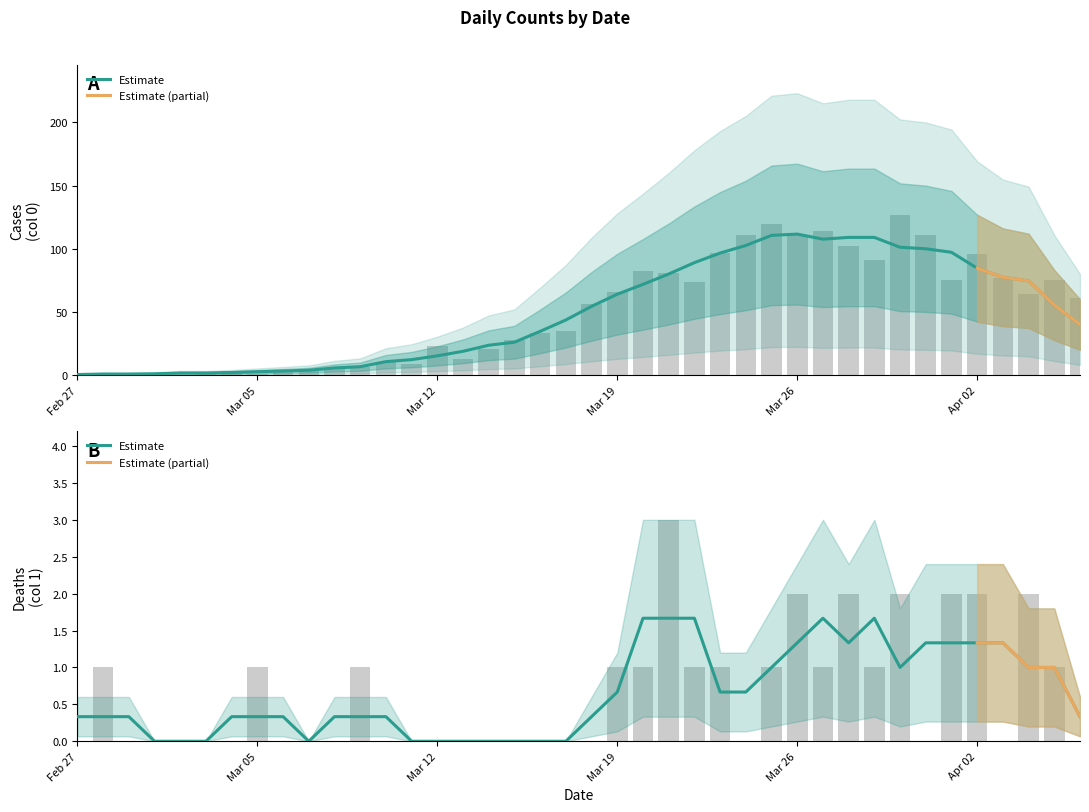

What is the sum of all Cases (col 0) values?

1991